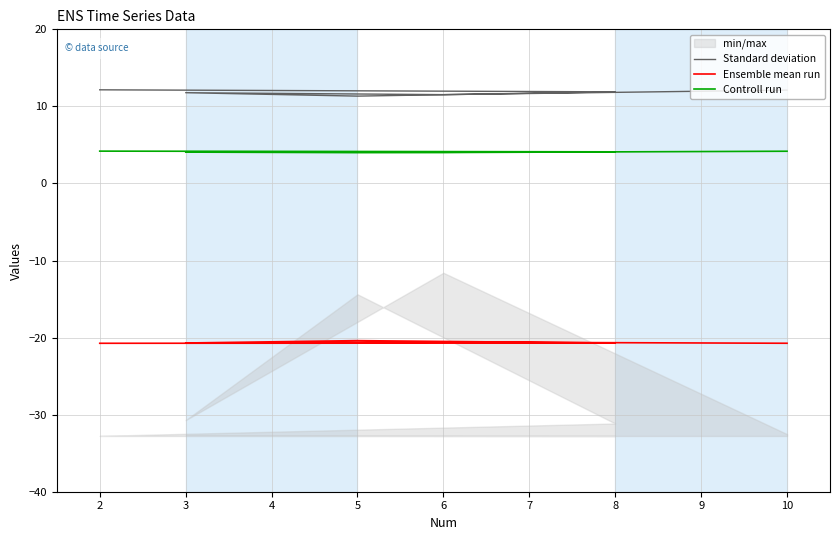

What is the lowest value of the Standard deviation series?

11.3